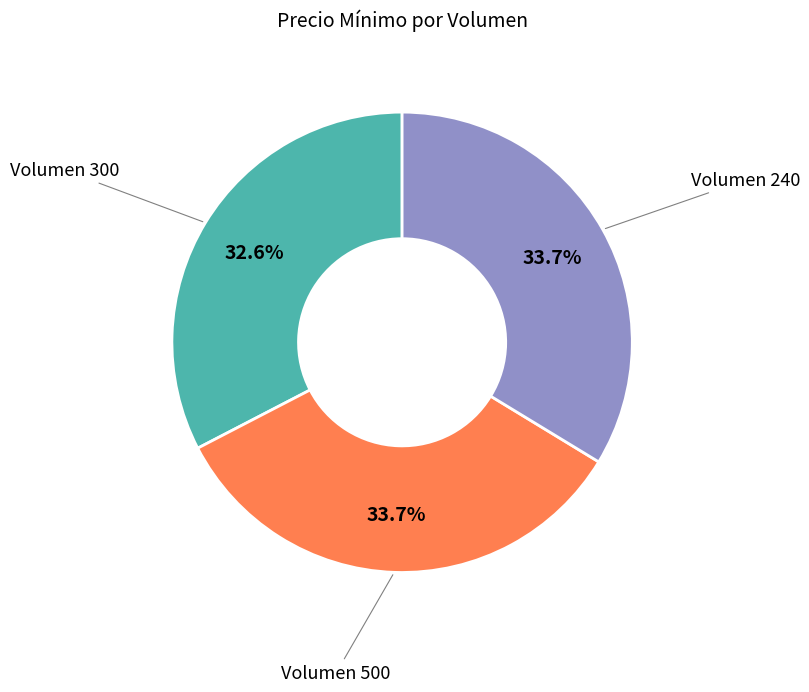

What is the total percentage of Volumen 500 and Volumen 240?

67.4%